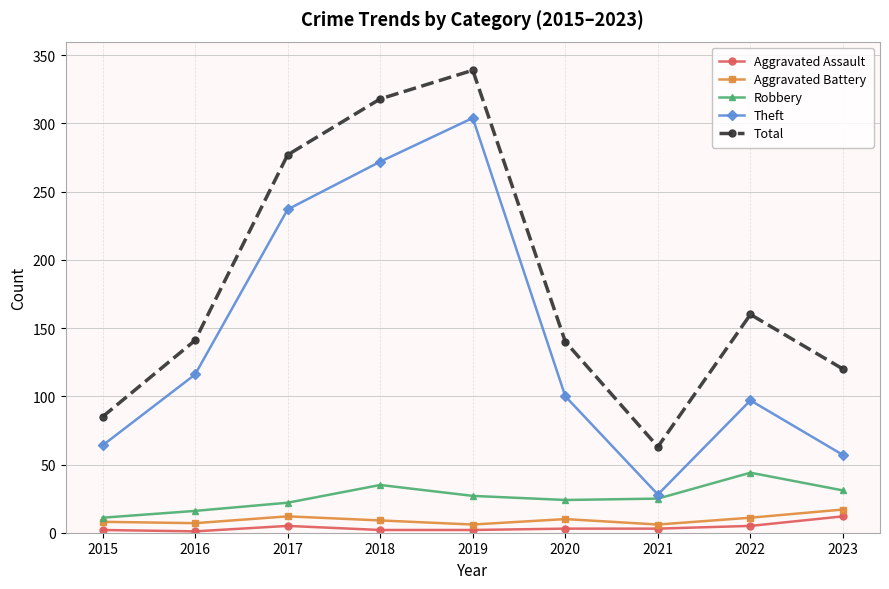

What is the difference between the highest and lowest values at 2022?

155